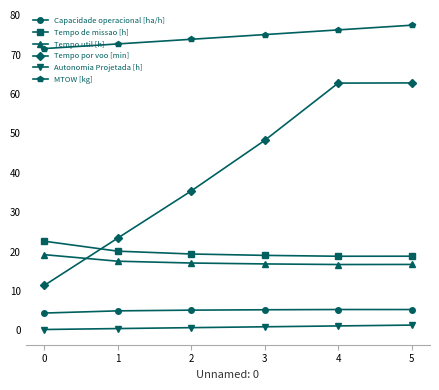

How many series are shown in this chart?

6